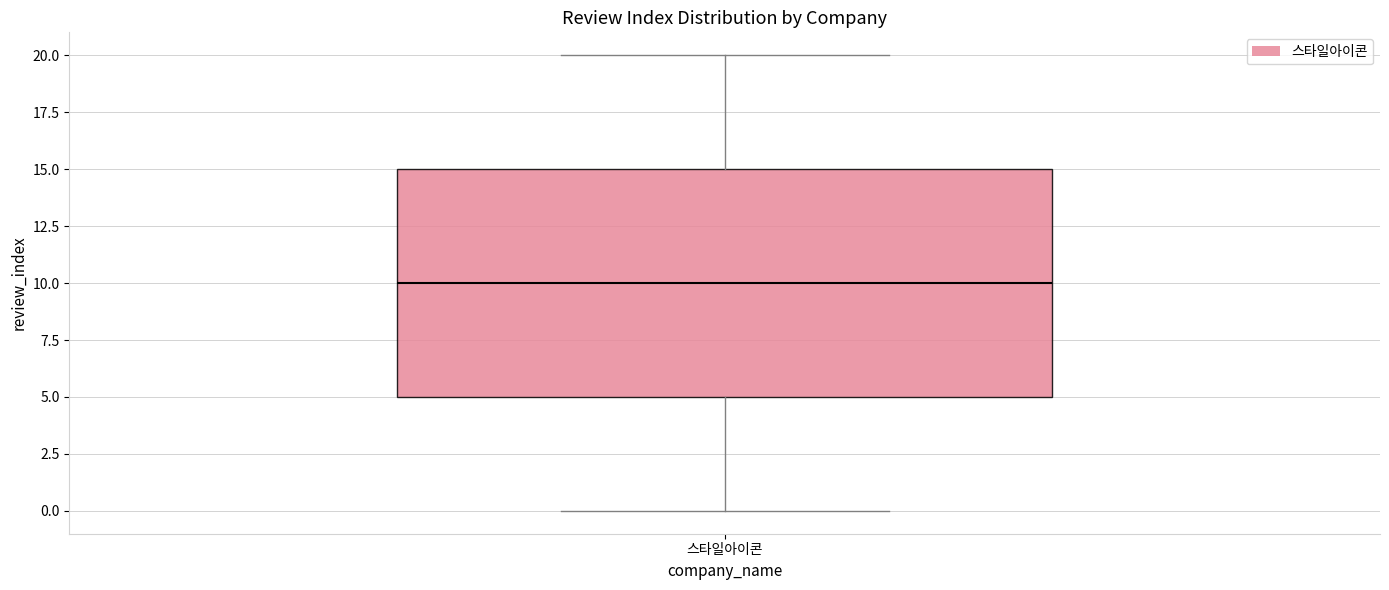

Where does the upper whisker of the box for 스타일아이콘 end on the y-axis? The values are not printed on the chart, so give them approximately, as read against the axis.

20